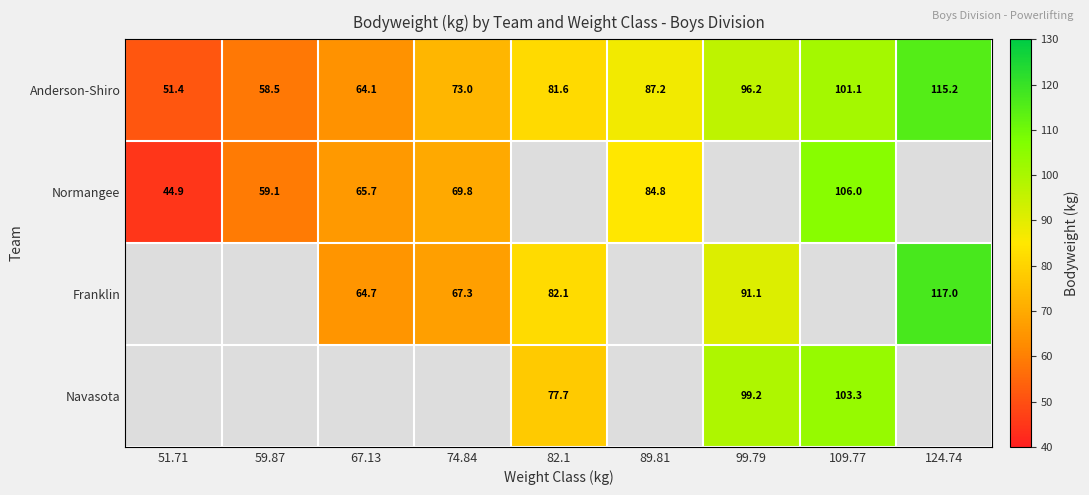

What is the difference between the Normangee values at 89.81 and 67.13?

19.1